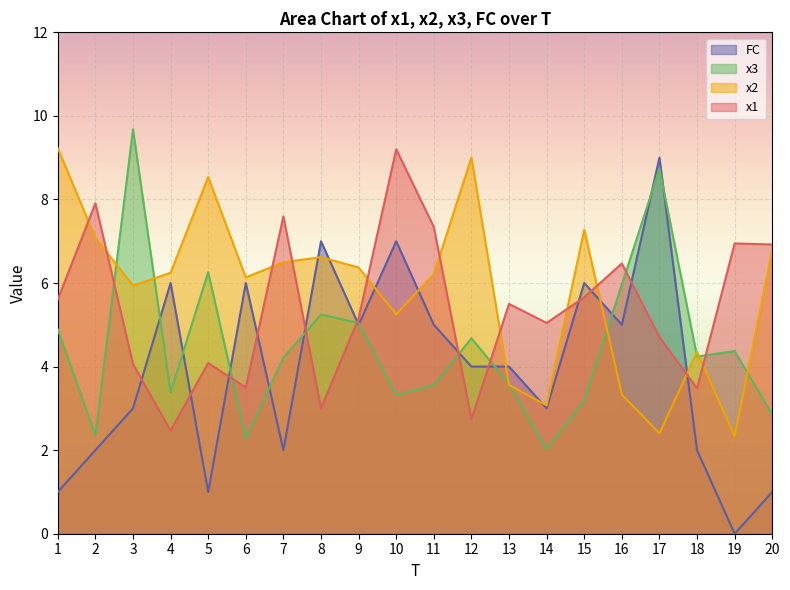

After their last crossing, which series has the higher values: FC or x2?

x2